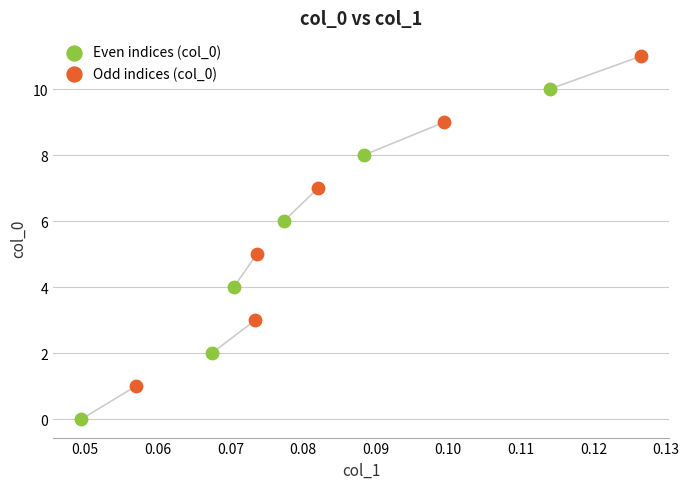

Which series reaches the minimum Y coordinate?

Even indices (col_0)